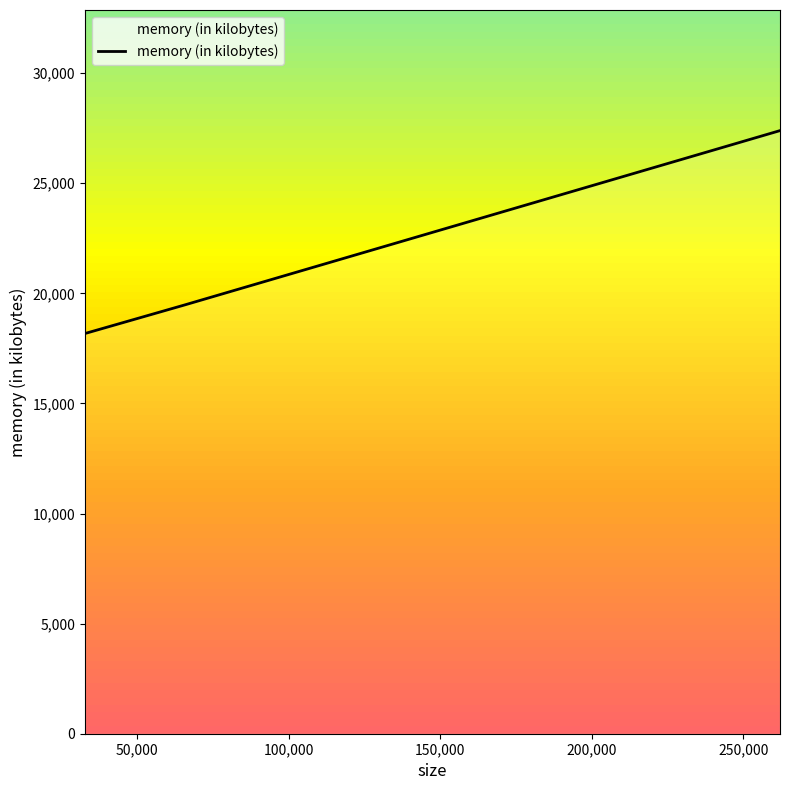

What is the difference between the maximum and minimum values?

9212